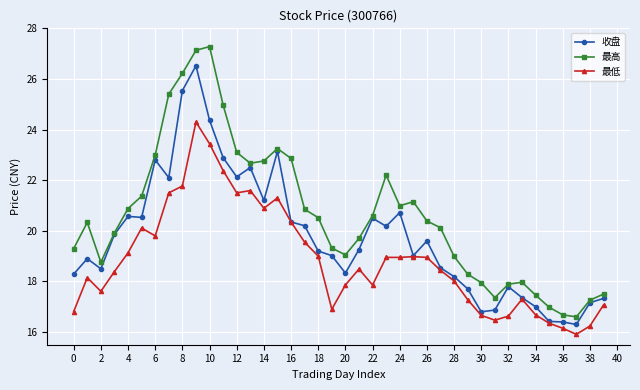

Which series has the largest total across all categories?

最高